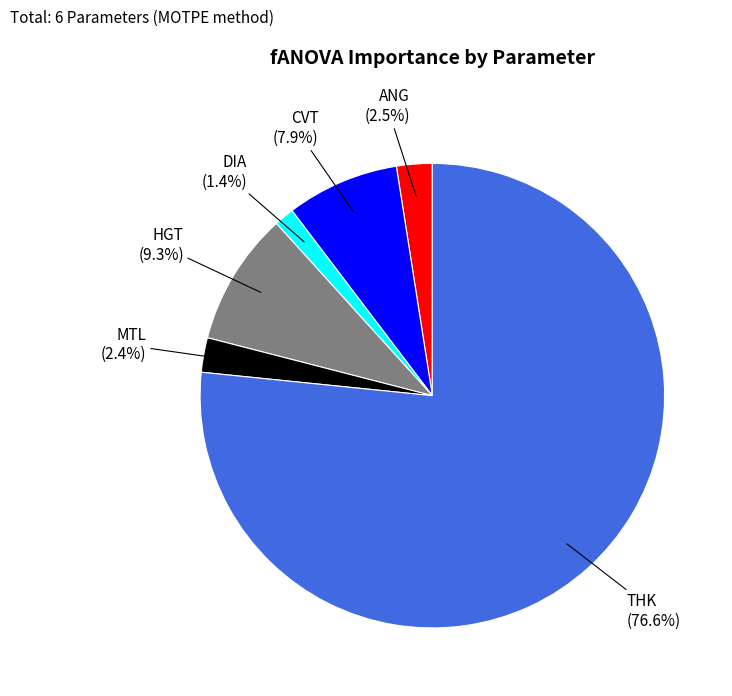

Is it true that HGT is 4% of the pie?

False